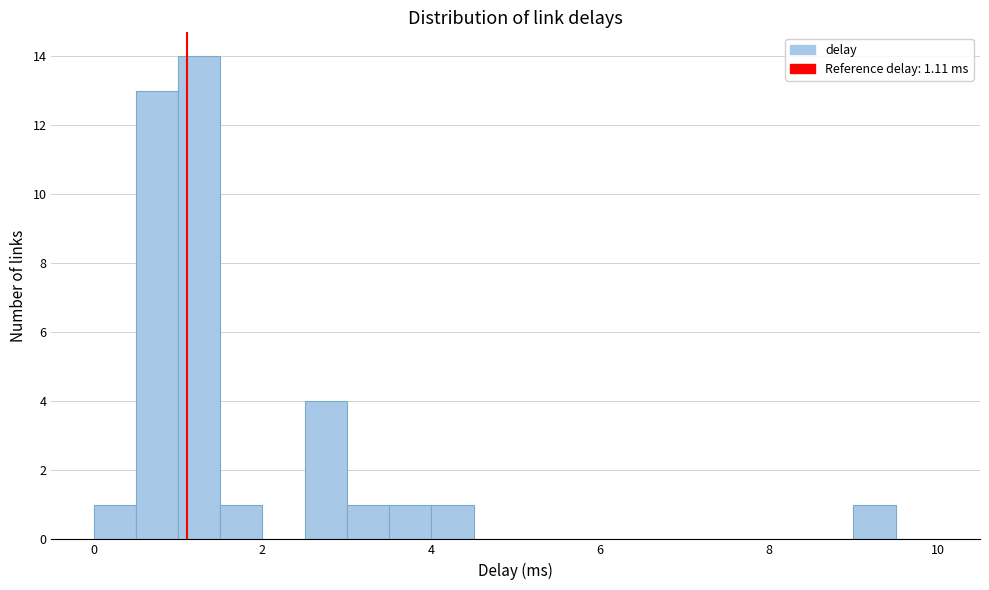

Read against the x-axis, roughly where is the centre of the tallest bar?

1.2